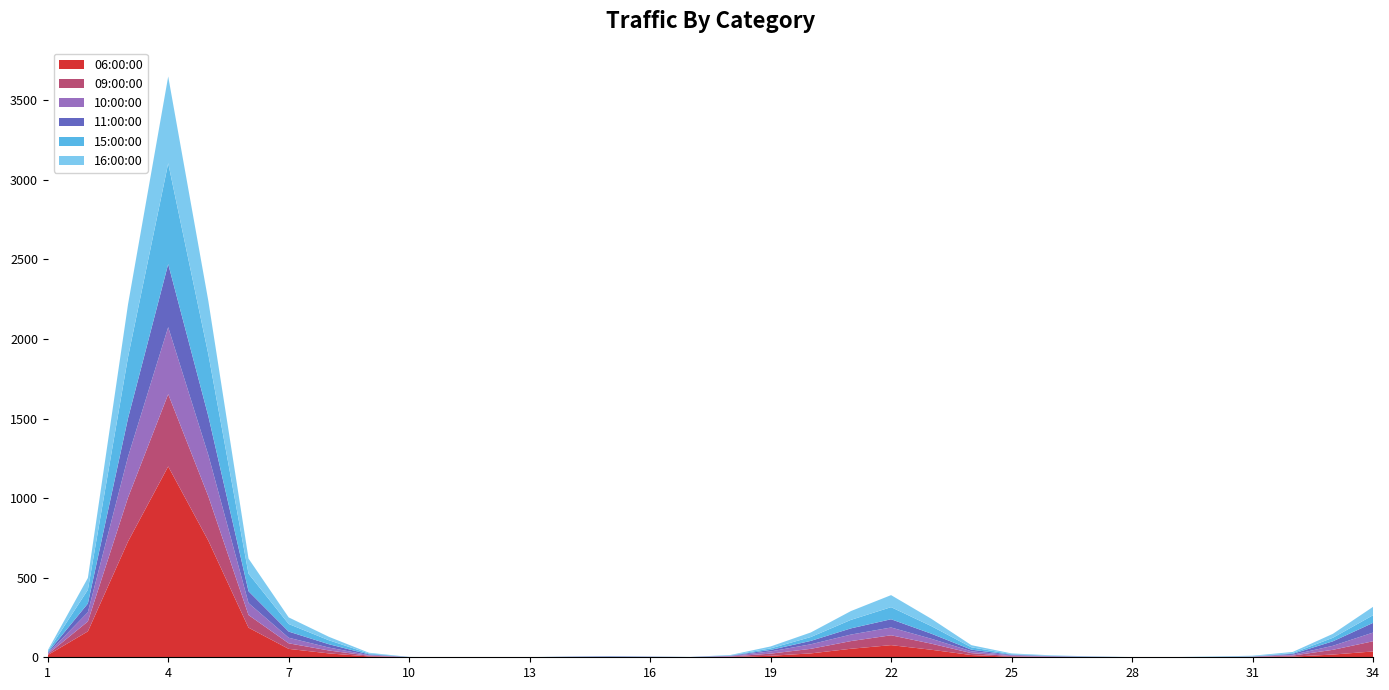

What is the maximum value for 06:00:00?

1199.2